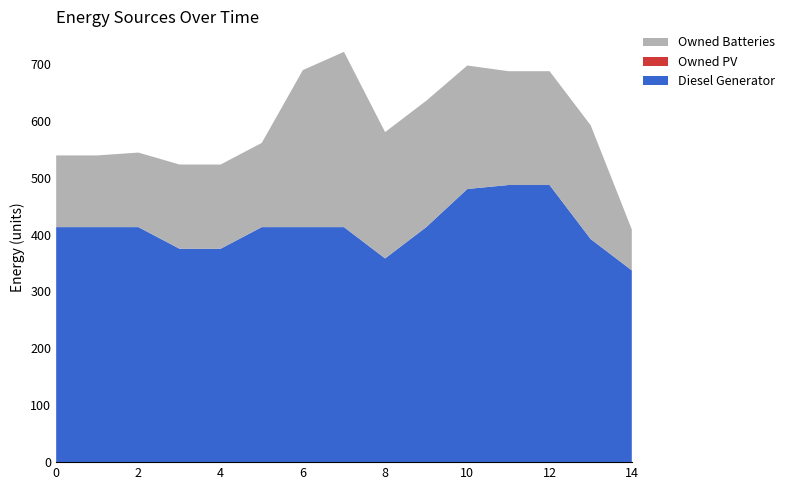

Reading right to left, what are all the values shown in this chart?

Diesel Generator: 14=337	13=392	12=487	11=487	10=480	9=413	8=358	7=413	6=413	5=413	4=375	3=375	2=413	1=413	0=413
Owned PV: 14=0	13=0	12=0	11=0	10=0	9=0	8=0	7=0	6=0	5=0	4=0	3=0	2=0	1=0	0=0
Owned Batteries: 14=72	13=200	12=200	11=200	10=217	9=222	8=222	7=308	6=276	5=148	4=148	3=148	2=131	1=126	0=126